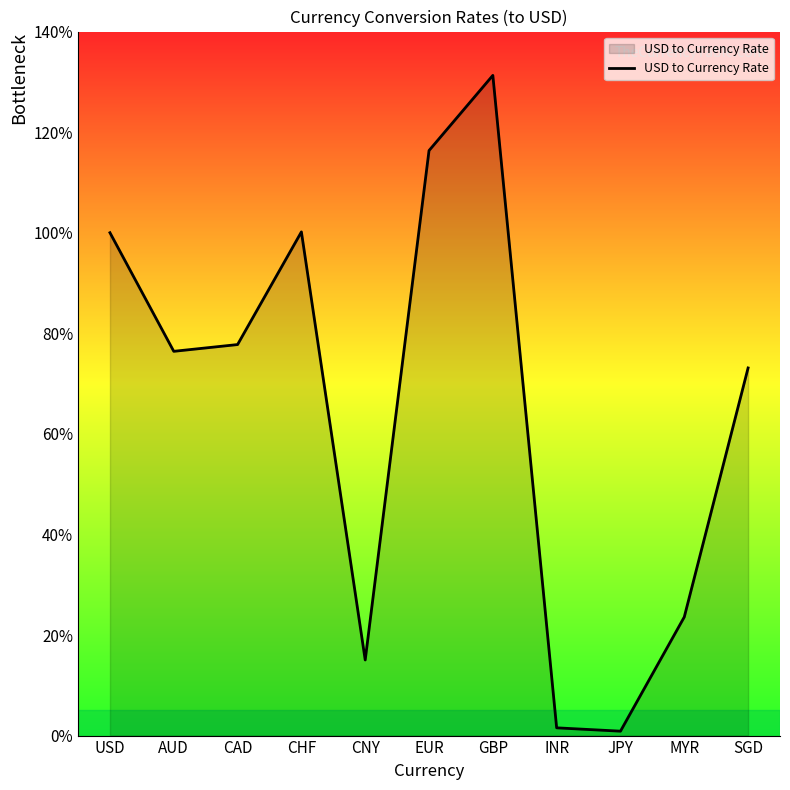

What is the maximum value shown in the chart?

1.3